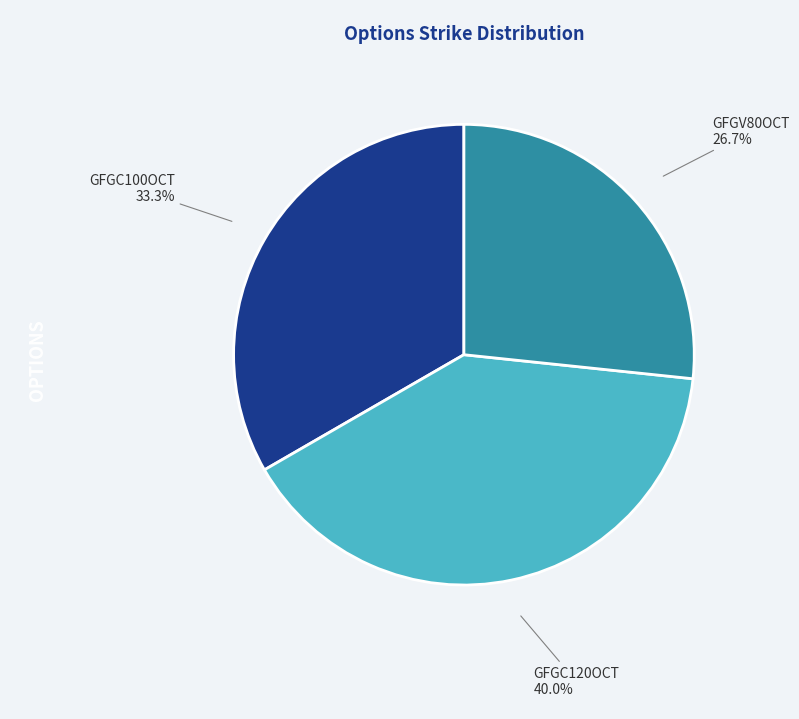

Rank the categories by value from highest to lowest.

GFGC120OCT, GFGC100OCT, GFGV80OCT